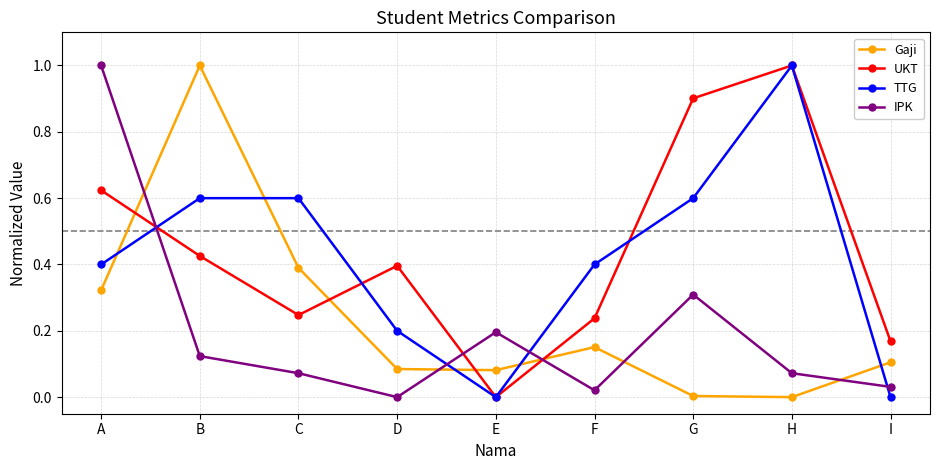

Count the number of categories in the chart.

9